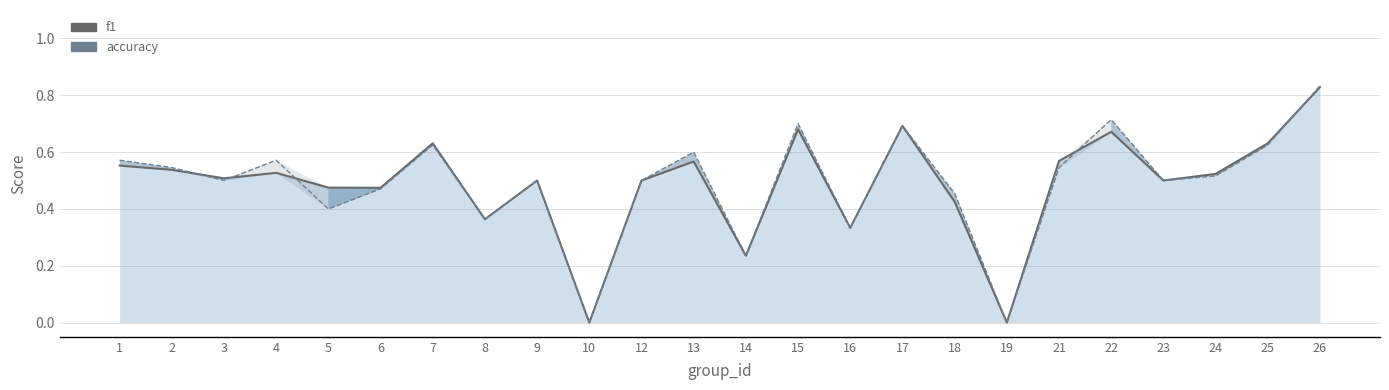

True or false: f1 and accuracy cross at least once.

True